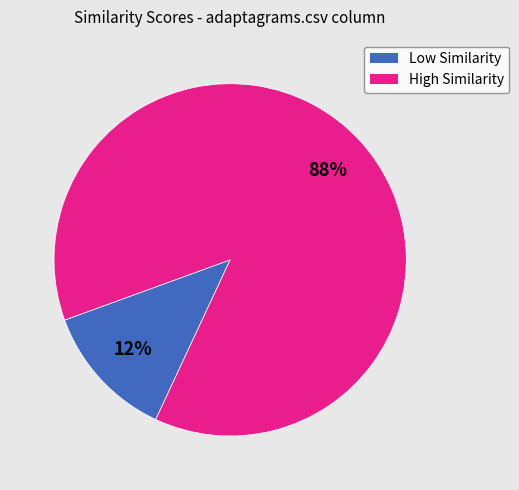

What is the smallest slice in the pie chart?

Low Similarity